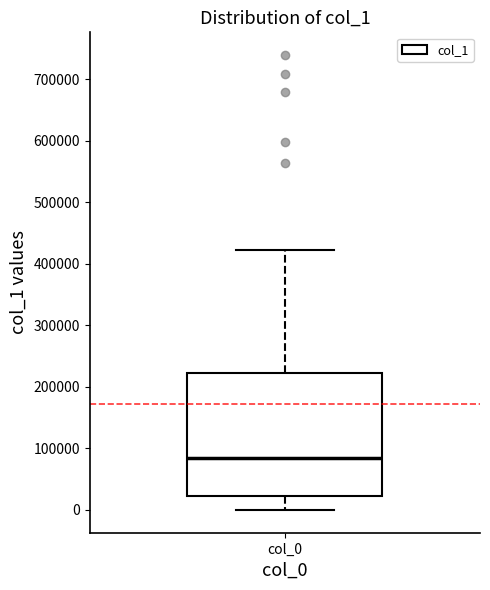

Where does the median line of the box for col_0 sit on the y-axis? The values are not printed on the chart, so give them approximately, as read against the axis.

80000